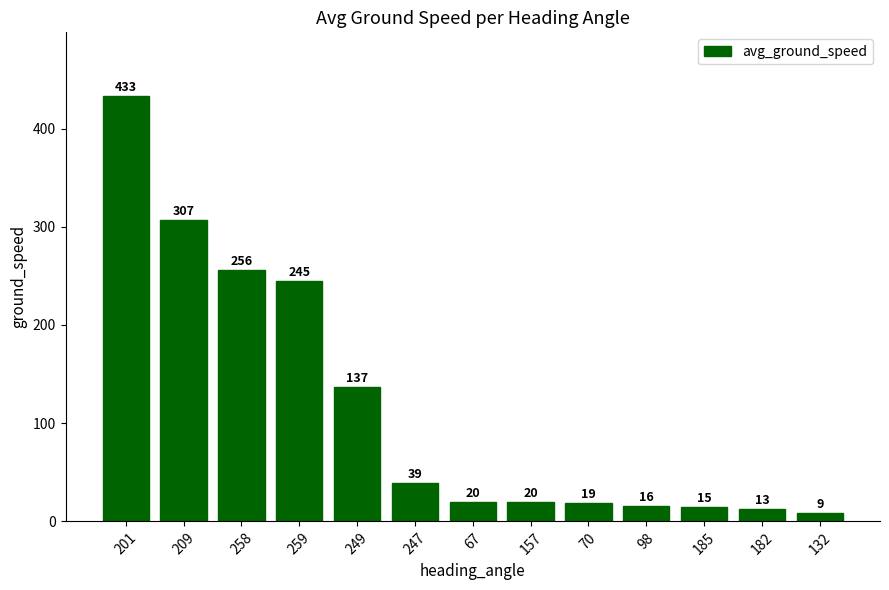

True or false: the data shows 137 at 249.

True